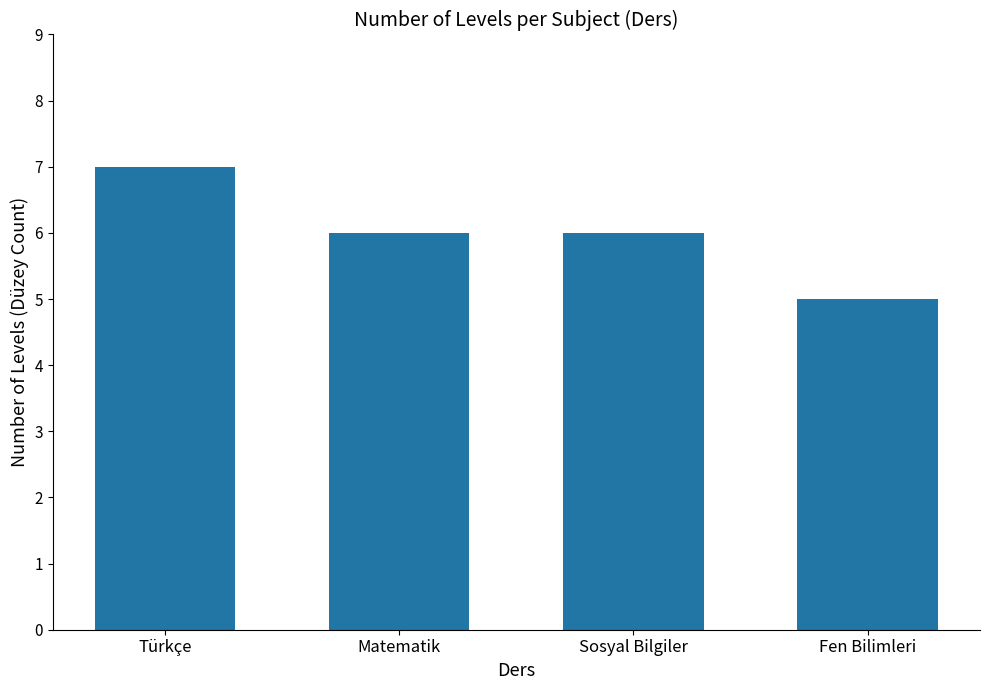

What is the value of the 2nd bar from the left?

6